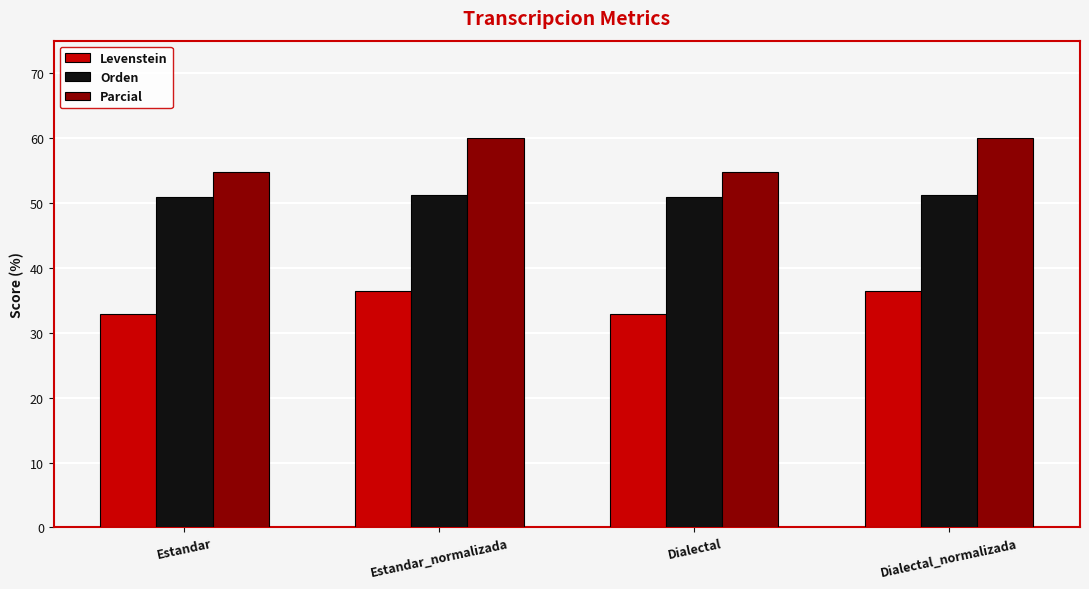

Reading left to right, extract all data points from this chart.

Levenstein: 32.8	36.4	32.8	36.4
Orden: 50.9	51.2	50.9	51.2
Parcial: 54.8	60.0	54.8	60.0